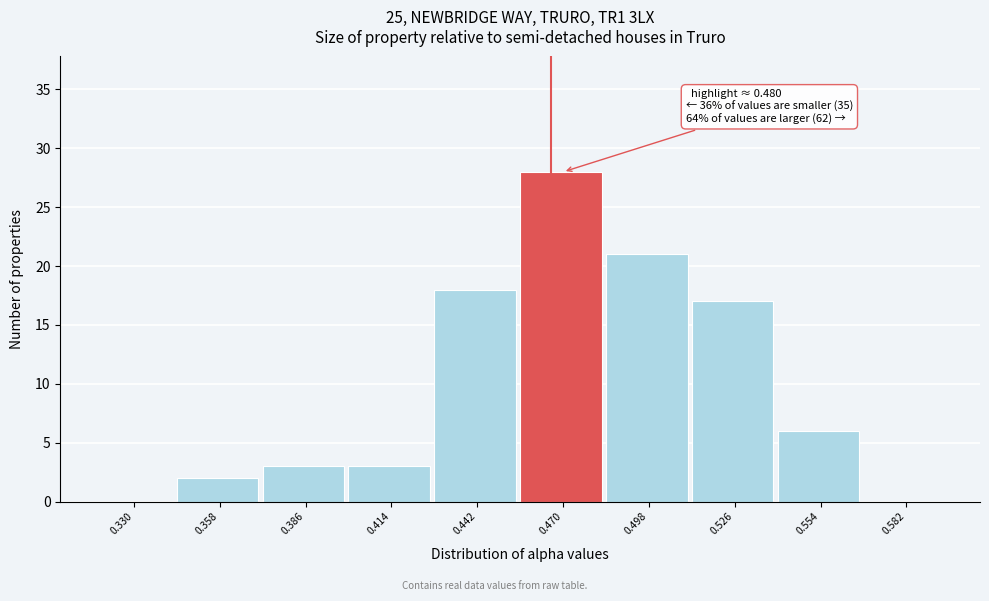

Reading left to right, extract all data points from this chart.

0.330=0	0.358=2	0.386=3	0.414=3	0.442=18	0.470=28	0.498=21	0.526=17	0.554=6	0.582=0